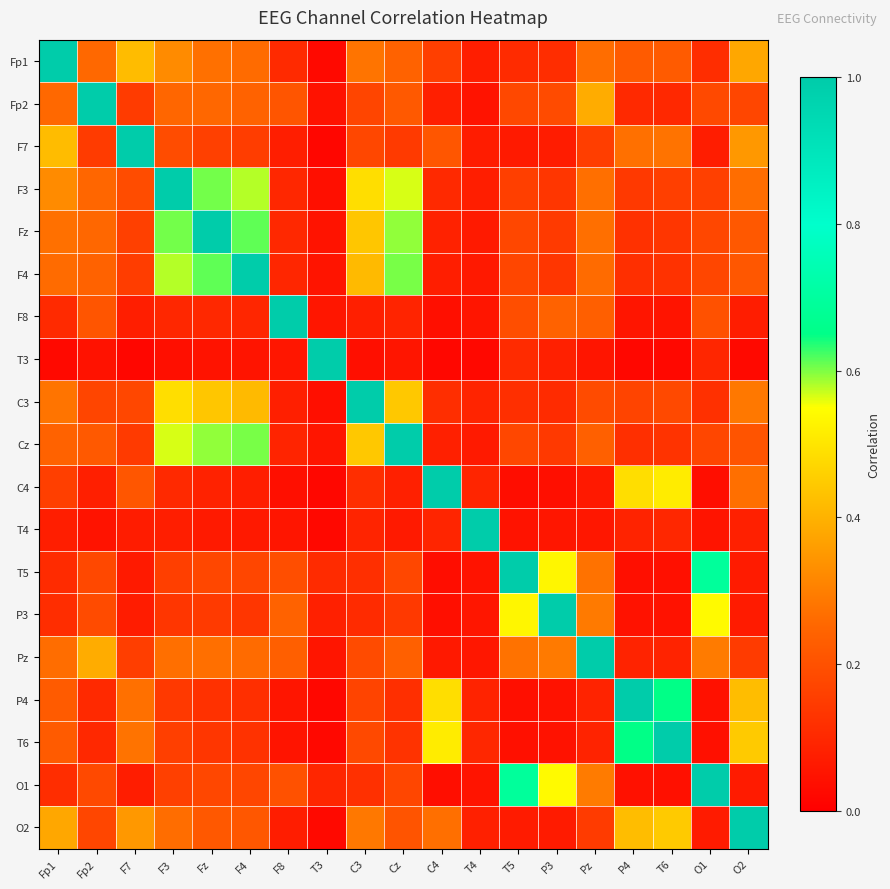

Reading left to right, what are all the values shown in this chart?

Fp1: Fp1=1.0	Fp2=0.3	F7=0.4	F3=0.3	Fz=0.3	F4=0.3	F8=0.1	T3=0.0	C3=0.3	Cz=0.2	C4=0.2	T4=0.1	T5=0.1	P3=0.1	Pz=0.3	P4=0.2	T6=0.2	O1=0.1	O2=0.4
Fp2: Fp1=0.3	Fp2=1.0	F7=0.1	F3=0.3	Fz=0.3	F4=0.2	F8=0.2	T3=0.0	C3=0.2	Cz=0.2	C4=0.1	T4=0.0	T5=0.2	P3=0.2	Pz=0.4	P4=0.1	T6=0.1	O1=0.2	O2=0.2
F7: Fp1=0.4	Fp2=0.1	F7=1.0	F3=0.2	Fz=0.2	F4=0.2	F8=0.1	T3=0.0	C3=0.2	Cz=0.1	C4=0.2	T4=0.1	T5=0.1	P3=0.1	Pz=0.2	P4=0.3	T6=0.3	O1=0.1	O2=0.3
F3: Fp1=0.3	Fp2=0.3	F7=0.2	F3=1.0	Fz=0.6	F4=0.6	F8=0.1	T3=0.0	C3=0.5	Cz=0.6	C4=0.1	T4=0.1	T5=0.2	P3=0.1	Pz=0.3	P4=0.1	T6=0.2	O1=0.2	O2=0.3
Fz: Fp1=0.3	Fp2=0.3	F7=0.2	F3=0.6	Fz=1.0	F4=0.6	F8=0.1	T3=0.0	C3=0.4	Cz=0.6	C4=0.1	T4=0.1	T5=0.2	P3=0.1	Pz=0.3	P4=0.1	T6=0.1	O1=0.2	O2=0.2
F4: Fp1=0.3	Fp2=0.2	F7=0.2	F3=0.6	Fz=0.6	F4=1.0	F8=0.1	T3=0.1	C3=0.4	Cz=0.6	C4=0.1	T4=0.1	T5=0.2	P3=0.1	Pz=0.3	P4=0.1	T6=0.1	O1=0.2	O2=0.2
F8: Fp1=0.1	Fp2=0.2	F7=0.1	F3=0.1	Fz=0.1	F4=0.1	F8=1.0	T3=0.1	C3=0.1	Cz=0.1	C4=0.0	T4=0.1	T5=0.2	P3=0.2	Pz=0.2	P4=0.1	T6=0.1	O1=0.2	O2=0.1
T3: Fp1=0.0	Fp2=0.0	F7=0.0	F3=0.0	Fz=0.0	F4=0.1	F8=0.1	T3=1.0	C3=0.0	Cz=0.1	C4=0.0	T4=0.0	T5=0.1	P3=0.1	Pz=0.1	P4=0.0	T6=0.0	O1=0.1	O2=0.0
C3: Fp1=0.3	Fp2=0.2	F7=0.2	F3=0.5	Fz=0.4	F4=0.4	F8=0.1	T3=0.0	C3=1.0	Cz=0.4	C4=0.1	T4=0.1	T5=0.1	P3=0.1	Pz=0.2	P4=0.2	T6=0.2	O1=0.1	O2=0.3
Cz: Fp1=0.2	Fp2=0.2	F7=0.1	F3=0.6	Fz=0.6	F4=0.6	F8=0.1	T3=0.1	C3=0.4	Cz=1.0	C4=0.1	T4=0.1	T5=0.2	P3=0.1	Pz=0.2	P4=0.1	T6=0.1	O1=0.2	O2=0.2
C4: Fp1=0.2	Fp2=0.1	F7=0.2	F3=0.1	Fz=0.1	F4=0.1	F8=0.0	T3=0.0	C3=0.1	Cz=0.1	C4=1.0	T4=0.1	T5=0.0	P3=0.0	Pz=0.1	P4=0.5	T6=0.5	O1=0.0	O2=0.3
T4: Fp1=0.1	Fp2=0.0	F7=0.1	F3=0.1	Fz=0.1	F4=0.1	F8=0.1	T3=0.0	C3=0.1	Cz=0.1	C4=0.1	T4=1.0	T5=0.1	P3=0.1	Pz=0.1	P4=0.1	T6=0.1	O1=0.1	O2=0.1
T5: Fp1=0.1	Fp2=0.2	F7=0.1	F3=0.2	Fz=0.2	F4=0.2	F8=0.2	T3=0.1	C3=0.1	Cz=0.2	C4=0.0	T4=0.1	T5=1.0	P3=0.5	Pz=0.3	P4=0.0	T6=0.0	O1=0.7	O2=0.1
P3: Fp1=0.1	Fp2=0.2	F7=0.1	F3=0.1	Fz=0.1	F4=0.1	F8=0.2	T3=0.1	C3=0.1	Cz=0.1	C4=0.0	T4=0.1	T5=0.5	P3=1.0	Pz=0.3	P4=0.0	T6=0.0	O1=0.5	O2=0.1
Pz: Fp1=0.3	Fp2=0.4	F7=0.2	F3=0.3	Fz=0.3	F4=0.3	F8=0.2	T3=0.1	C3=0.2	Cz=0.2	C4=0.1	T4=0.1	T5=0.3	P3=0.3	Pz=1.0	P4=0.1	T6=0.1	O1=0.3	O2=0.1
P4: Fp1=0.2	Fp2=0.1	F7=0.3	F3=0.1	Fz=0.1	F4=0.1	F8=0.1	T3=0.0	C3=0.2	Cz=0.1	C4=0.5	T4=0.1	T5=0.0	P3=0.0	Pz=0.1	P4=1.0	T6=0.6	O1=0.0	O2=0.4
T6: Fp1=0.2	Fp2=0.1	F7=0.3	F3=0.2	Fz=0.1	F4=0.1	F8=0.1	T3=0.0	C3=0.2	Cz=0.1	C4=0.5	T4=0.1	T5=0.0	P3=0.0	Pz=0.1	P4=0.6	T6=1.0	O1=0.0	O2=0.4
O1: Fp1=0.1	Fp2=0.2	F7=0.1	F3=0.2	Fz=0.2	F4=0.2	F8=0.2	T3=0.1	C3=0.1	Cz=0.2	C4=0.0	T4=0.1	T5=0.7	P3=0.5	Pz=0.3	P4=0.0	T6=0.0	O1=1.0	O2=0.1
O2: Fp1=0.4	Fp2=0.2	F7=0.3	F3=0.3	Fz=0.2	F4=0.2	F8=0.1	T3=0.0	C3=0.3	Cz=0.2	C4=0.3	T4=0.1	T5=0.1	P3=0.1	Pz=0.1	P4=0.4	T6=0.4	O1=0.1	O2=1.0